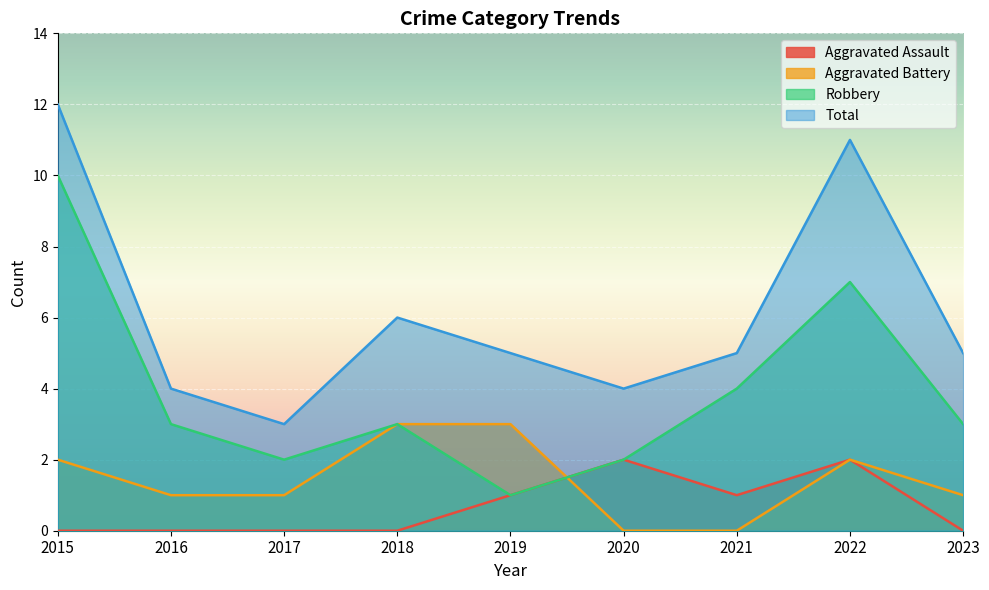

Reading left to right, what are all the values shown in this chart?

Aggravated Assault: 2015=0	2016=0	2017=0	2018=0	2019=1	2020=2	2021=1	2022=2	2023=0
Aggravated Battery: 2015=2	2016=1	2017=1	2018=3	2019=3	2020=0	2021=0	2022=2	2023=1
Robbery: 2015=10	2016=3	2017=2	2018=3	2019=1	2020=2	2021=4	2022=7	2023=3
Total: 2015=12	2016=4	2017=3	2018=6	2019=5	2020=4	2021=5	2022=11	2023=5